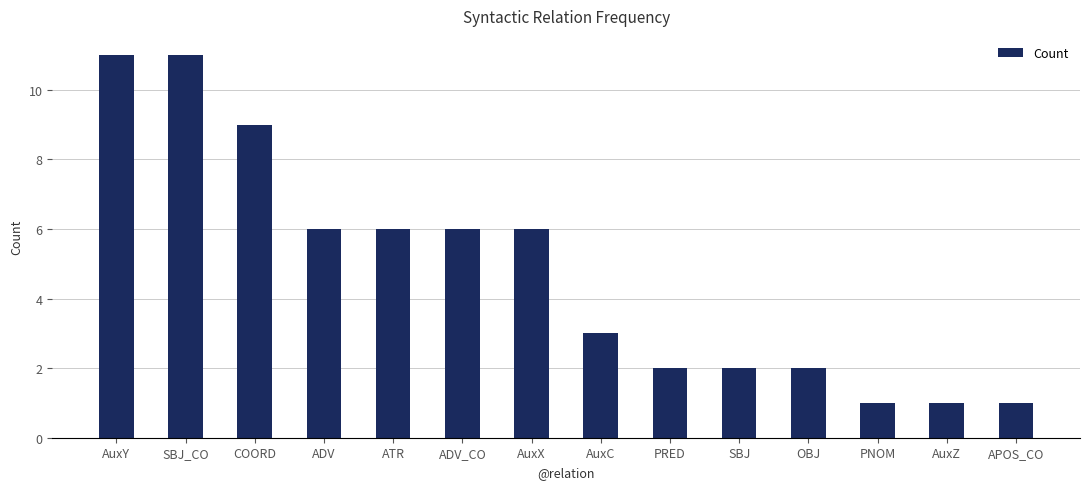

What is the maximum value shown in the chart?

11